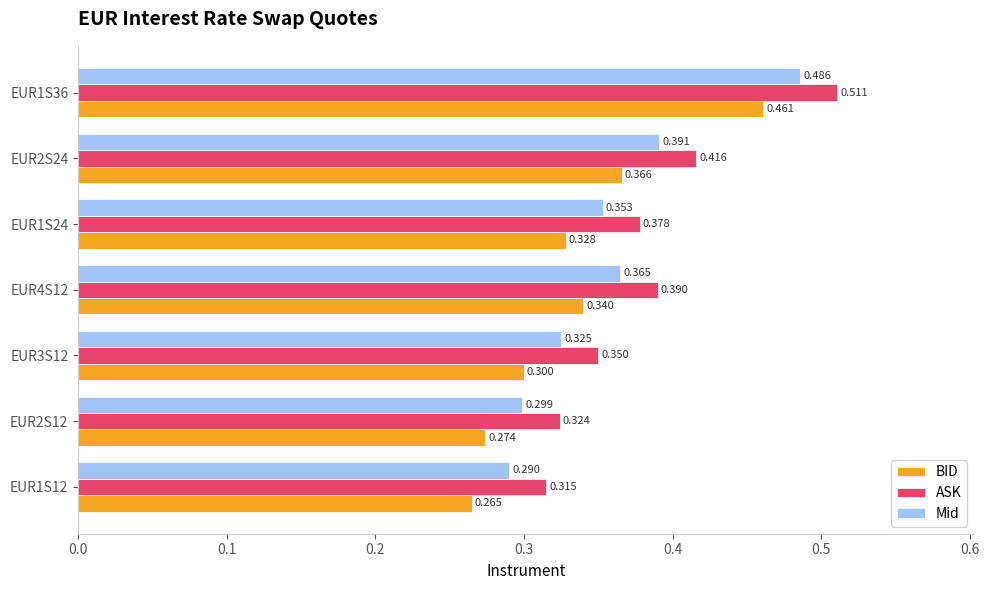

Which category has the highest value in the ASK series?

EUR1S36